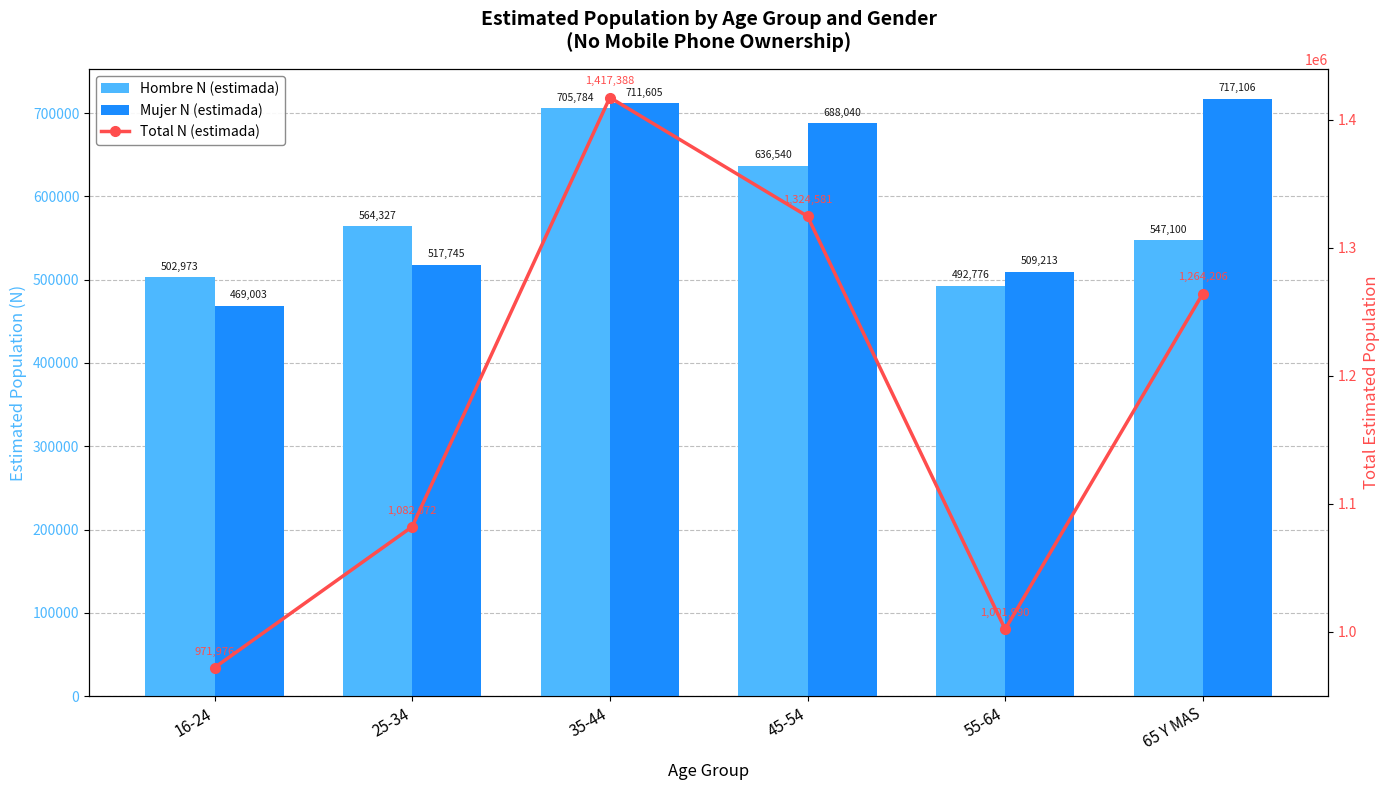

What position from the left is 55-64?

5